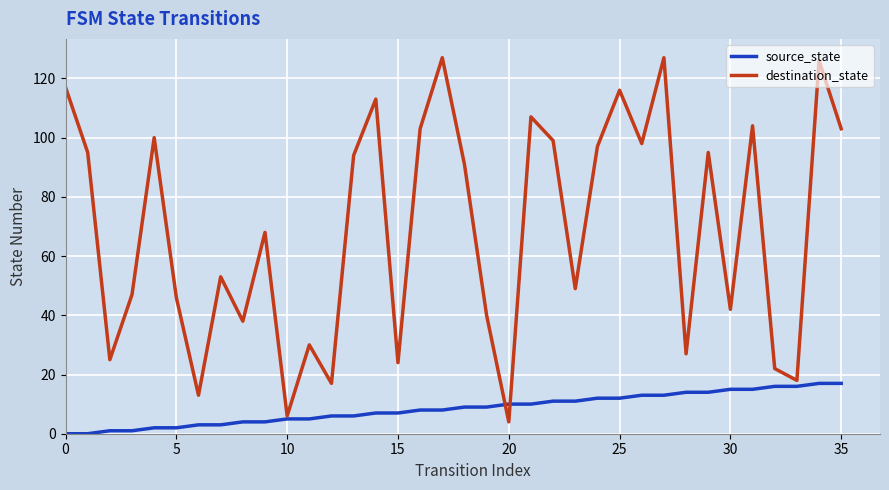

Which series has the largest total across all categories?

destination_state